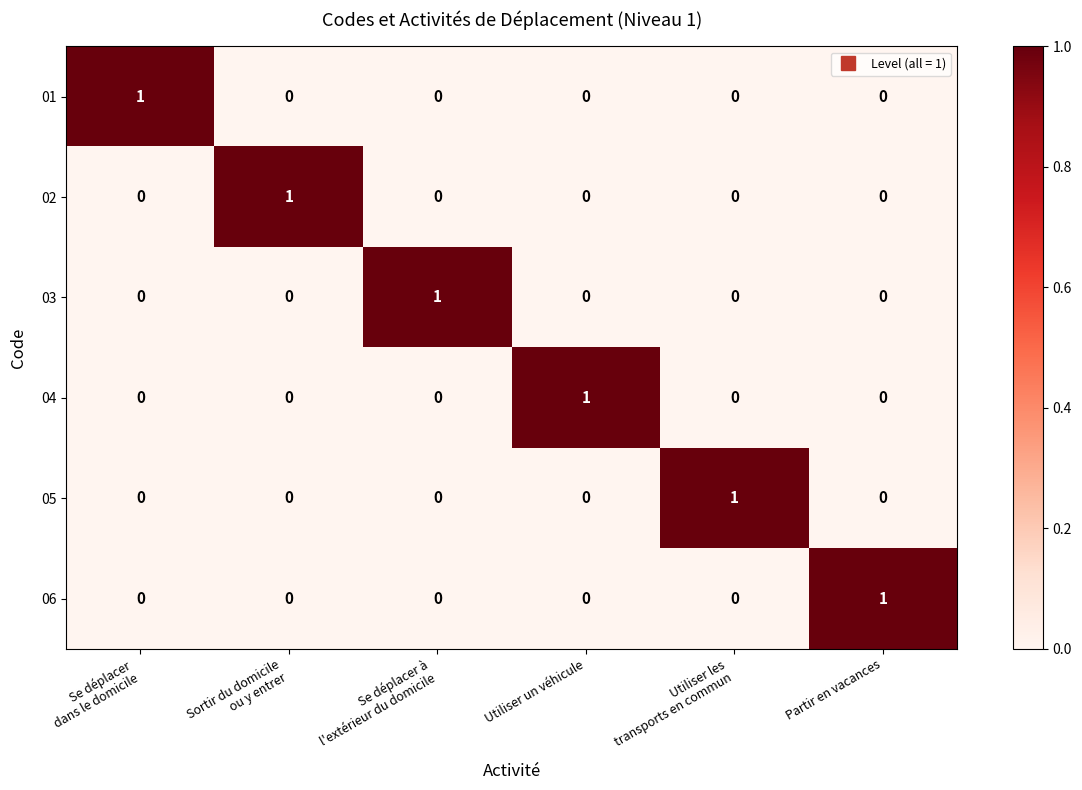

Is it true that 02 equals 1 at Partir en vacances?

False